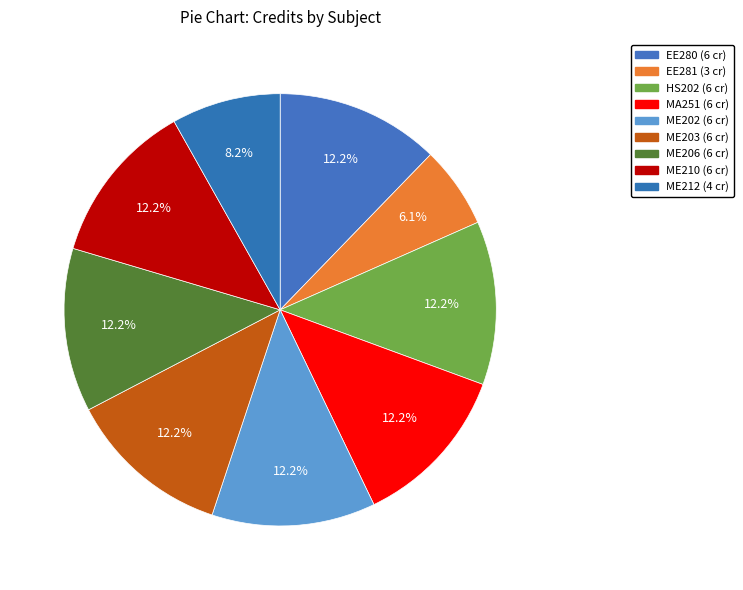

Is there any slice that represents more than half of the pie?

No